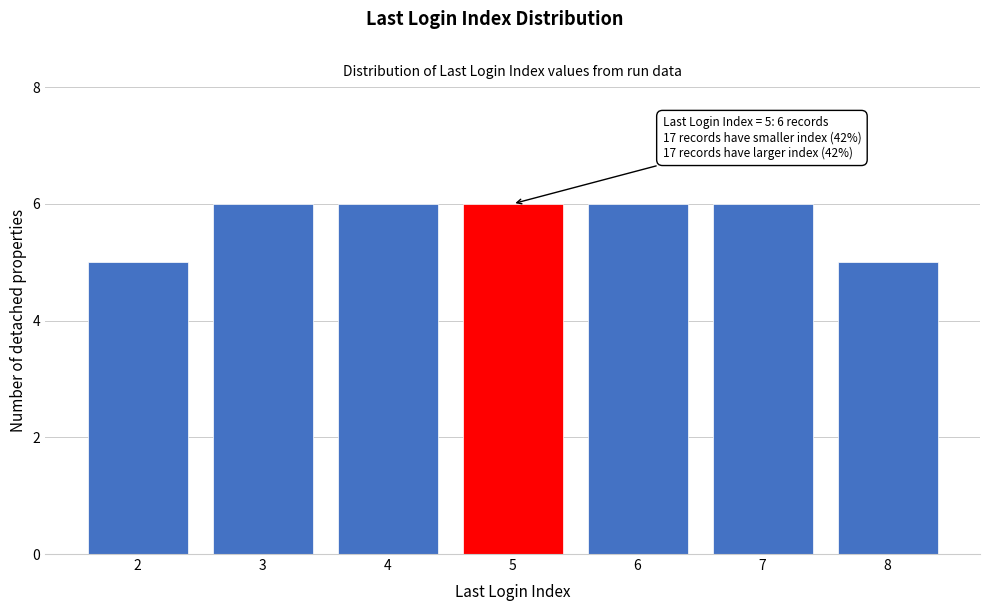

Reading right to left, what are all the values shown in this chart?

5	6	6	6	6	6	5